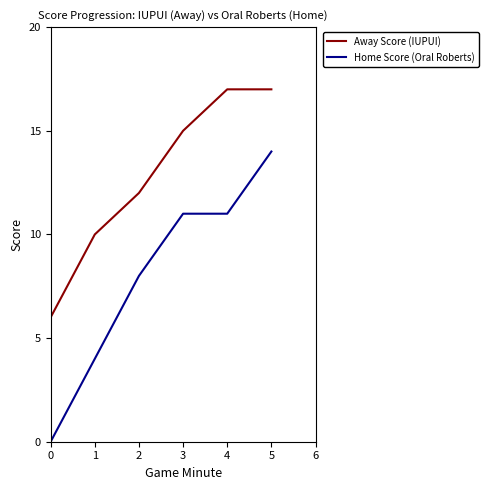

True or false: Away Score (IUPUI) and Home Score (Oral Roberts) cross at least once.

False